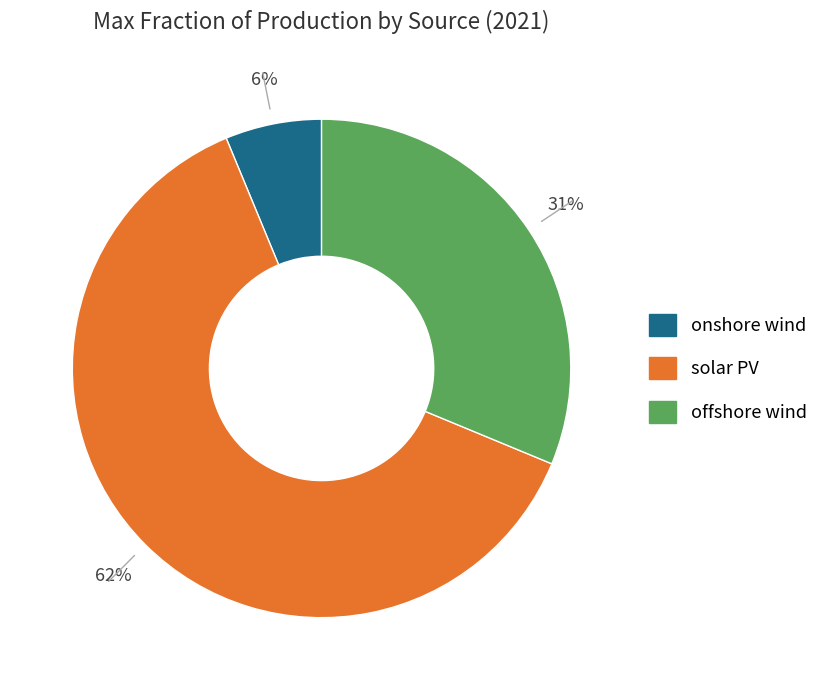

The onshore wind slice represents 16% of the pie. True or false?

False